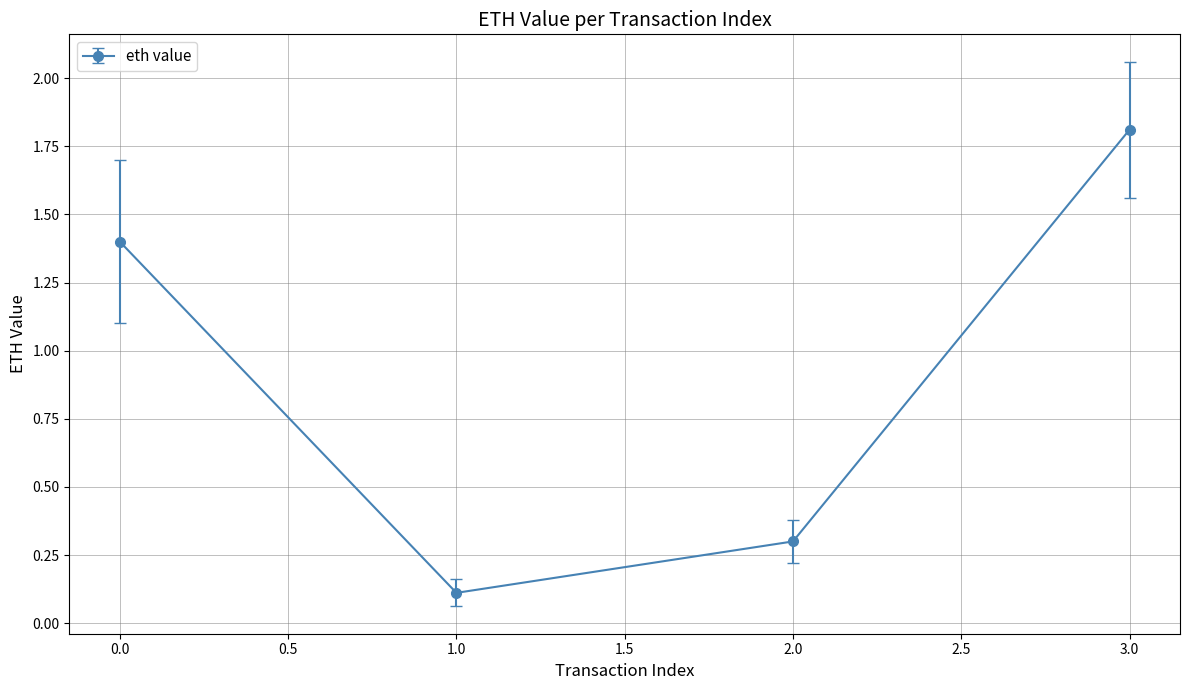

What is the greatest value displayed?

1.8